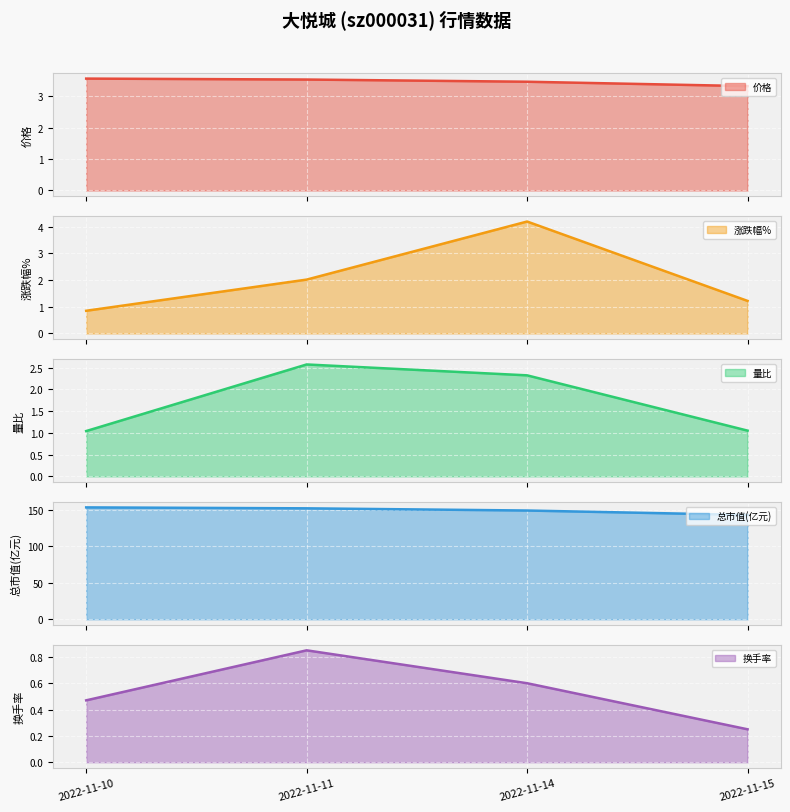

What is the total value across all series at 2022-11-11?

160.7